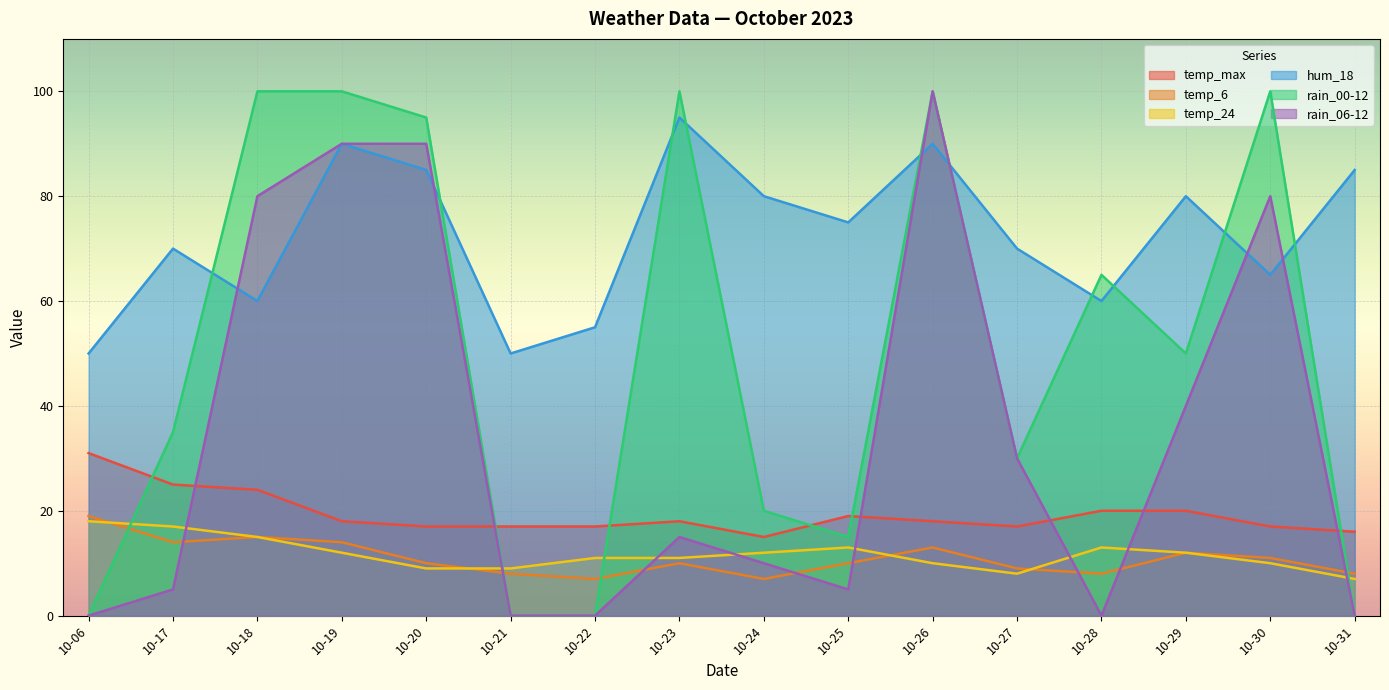

True or false: temp_24 and temp_6 intersect in this chart.

True